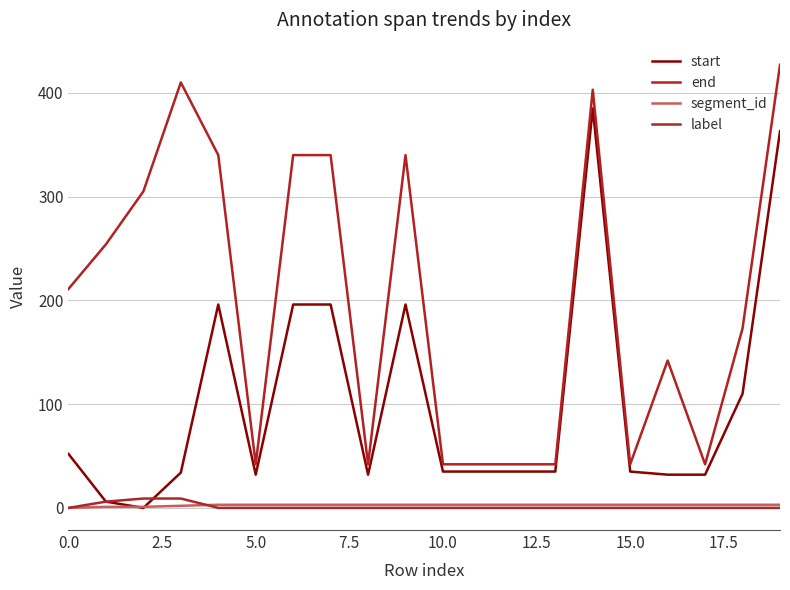

Does the chart have visible grid lines?

Yes